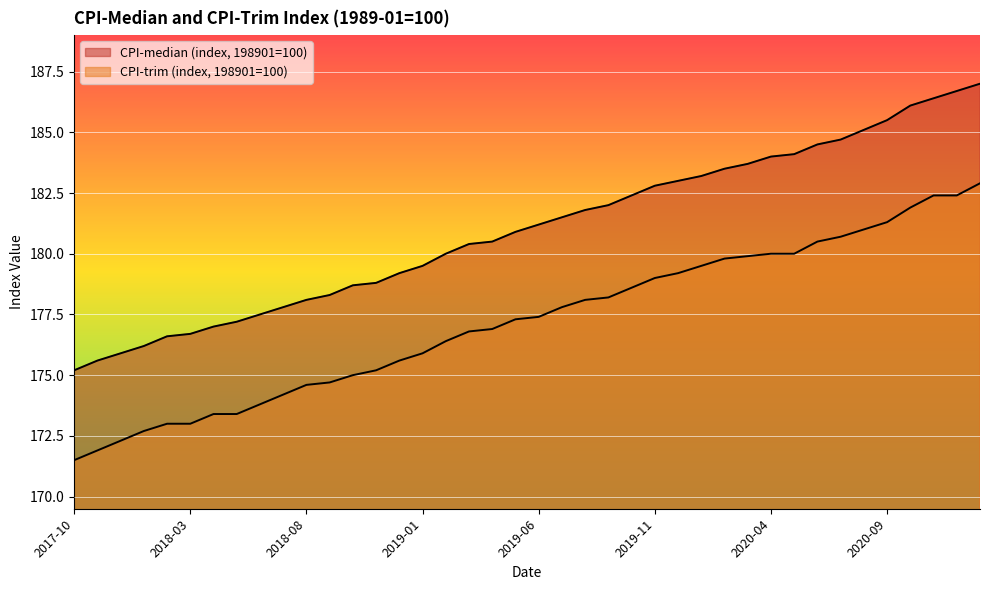

What are all the series names shown in the legend?

CPI-median, CPI-trim